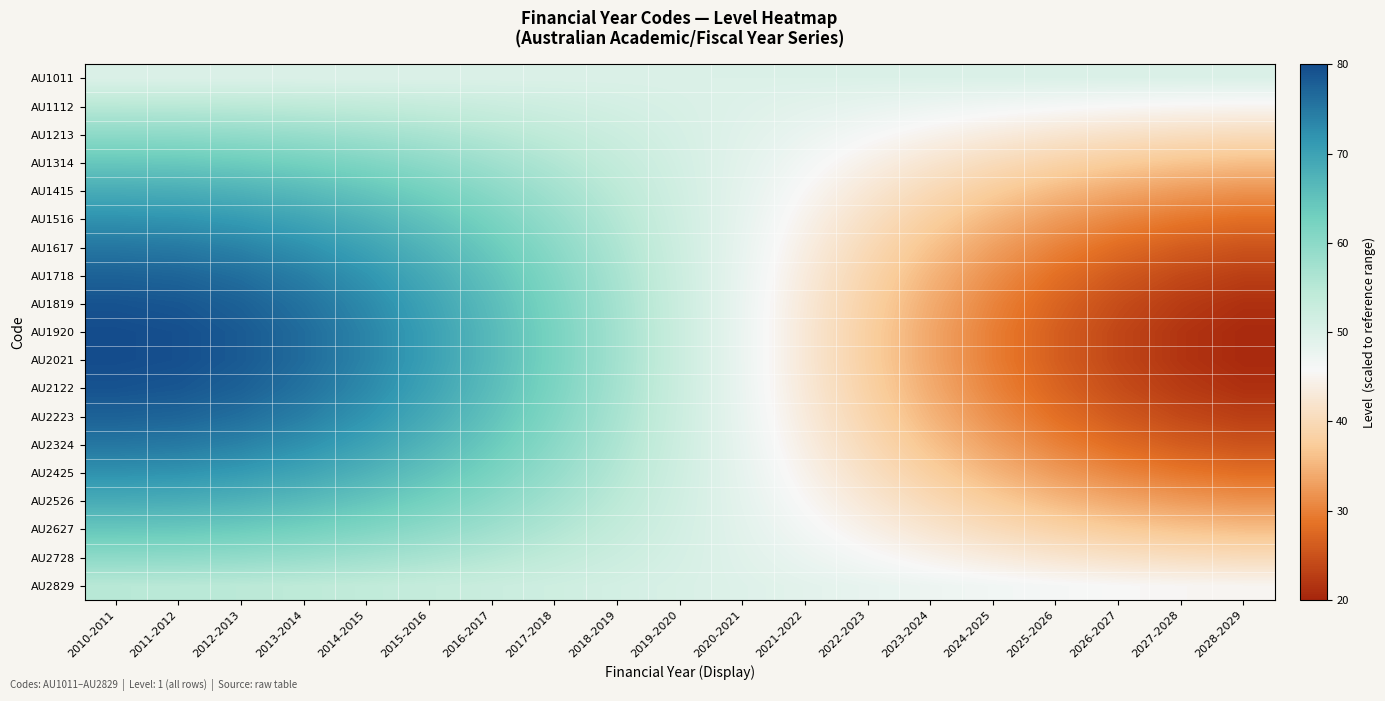

Reading left to right, transcribe all the data shown in this chart.

AU1011: 2010-2011=50.0	2011-2012=50.0	2012-2013=50.0	2013-2014=50.0	2014-2015=50.0	2015-2016=50.0	2016-2017=50.0	2017-2018=50.0	2018-2019=50.0	2019-2020=50.0	2020-2021=50.0	2021-2022=50.0	2022-2023=50.0	2023-2024=50.0	2024-2025=50.0	2025-2026=50.0	2026-2027=50.0	2027-2028=50.0	2028-2029=50.0
AU1112: 2010-2011=54.9	2011-2012=54.9	2012-2013=54.7	2013-2014=54.3	2014-2015=53.9	2015-2016=53.3	2016-2017=52.7	2017-2018=52.0	2018-2019=51.2	2019-2020=50.4	2020-2021=49.6	2021-2022=48.8	2022-2023=48.0	2023-2024=47.3	2024-2025=46.7	2025-2026=46.1	2026-2027=45.7	2027-2028=45.3	2028-2029=45.1
AU1213: 2010-2011=59.7	2011-2012=59.6	2012-2013=59.2	2013-2014=58.6	2014-2015=57.7	2015-2016=56.6	2016-2017=55.3	2017-2018=53.9	2018-2019=52.4	2019-2020=50.8	2020-2021=49.2	2021-2022=47.6	2022-2023=46.1	2023-2024=44.7	2024-2025=43.4	2025-2026=42.3	2026-2027=41.4	2027-2028=40.8	2028-2029=40.4
AU1314: 2010-2011=64.3	2011-2012=64.1	2012-2013=63.5	2013-2014=62.6	2014-2015=61.3	2015-2016=59.7	2016-2017=57.8	2017-2018=55.7	2018-2019=53.5	2019-2020=51.2	2020-2021=48.8	2021-2022=46.5	2022-2023=44.3	2023-2024=42.2	2024-2025=40.3	2025-2026=38.7	2026-2027=37.4	2027-2028=36.5	2028-2029=35.9
AU1415: 2010-2011=68.4	2011-2012=68.2	2012-2013=67.4	2013-2014=66.2	2014-2015=64.5	2015-2016=62.5	2016-2017=60.1	2017-2018=57.4	2018-2019=54.5	2019-2020=51.5	2020-2021=48.5	2021-2022=45.5	2022-2023=42.6	2023-2024=39.9	2024-2025=37.5	2025-2026=35.5	2026-2027=33.8	2027-2028=32.6	2028-2029=31.8
AU1516: 2010-2011=72.1	2011-2012=71.8	2012-2013=70.9	2013-2014=69.4	2014-2015=67.4	2015-2016=64.9	2016-2017=62.1	2017-2018=58.9	2018-2019=55.4	2019-2020=51.8	2020-2021=48.2	2021-2022=44.6	2022-2023=41.1	2023-2024=37.9	2024-2025=35.1	2025-2026=32.6	2026-2027=30.6	2027-2028=29.1	2028-2029=28.2
AU1617: 2010-2011=75.1	2011-2012=74.8	2012-2013=73.8	2013-2014=72.1	2014-2015=69.8	2015-2016=67.0	2016-2017=63.7	2017-2018=60.1	2018-2019=56.2	2019-2020=52.1	2020-2021=47.9	2021-2022=43.8	2022-2023=39.9	2023-2024=36.3	2024-2025=33.0	2025-2026=30.2	2026-2027=27.9	2027-2028=26.2	2028-2029=25.2
AU1718: 2010-2011=77.5	2011-2012=77.1	2012-2013=76.0	2013-2014=74.2	2014-2015=71.7	2015-2016=68.6	2016-2017=65.0	2017-2018=61.0	2018-2019=56.7	2019-2020=52.3	2020-2021=47.7	2021-2022=43.3	2022-2023=39.0	2023-2024=35.0	2024-2025=31.4	2025-2026=28.3	2026-2027=25.8	2027-2028=24.0	2028-2029=22.9
AU1819: 2010-2011=79.1	2011-2012=78.7	2012-2013=77.5	2013-2014=75.6	2014-2015=72.9	2015-2016=69.7	2016-2017=65.9	2017-2018=61.7	2018-2019=57.1	2019-2020=52.4	2020-2021=47.6	2021-2022=42.9	2022-2023=38.3	2023-2024=34.1	2024-2025=30.3	2025-2026=27.1	2026-2027=24.4	2027-2028=22.5	2028-2029=21.3
AU1920: 2010-2011=79.9	2011-2012=79.5	2012-2013=78.3	2013-2014=76.3	2014-2015=73.6	2015-2016=70.2	2016-2017=66.4	2017-2018=62.0	2018-2019=57.3	2019-2020=52.5	2020-2021=47.5	2021-2022=42.7	2022-2023=38.0	2023-2024=33.6	2024-2025=29.8	2025-2026=26.4	2026-2027=23.7	2027-2028=21.7	2028-2029=20.5
AU2021: 2010-2011=79.9	2011-2012=79.5	2012-2013=78.3	2013-2014=76.3	2014-2015=73.6	2015-2016=70.2	2016-2017=66.4	2017-2018=62.0	2018-2019=57.3	2019-2020=52.5	2020-2021=47.5	2021-2022=42.7	2022-2023=38.0	2023-2024=33.6	2024-2025=29.8	2025-2026=26.4	2026-2027=23.7	2027-2028=21.7	2028-2029=20.5
AU2122: 2010-2011=79.1	2011-2012=78.7	2012-2013=77.5	2013-2014=75.6	2014-2015=72.9	2015-2016=69.7	2016-2017=65.9	2017-2018=61.7	2018-2019=57.1	2019-2020=52.4	2020-2021=47.6	2021-2022=42.9	2022-2023=38.3	2023-2024=34.1	2024-2025=30.3	2025-2026=27.1	2026-2027=24.4	2027-2028=22.5	2028-2029=21.3
AU2223: 2010-2011=77.5	2011-2012=77.1	2012-2013=76.0	2013-2014=74.2	2014-2015=71.7	2015-2016=68.6	2016-2017=65.0	2017-2018=61.0	2018-2019=56.7	2019-2020=52.3	2020-2021=47.7	2021-2022=43.3	2022-2023=39.0	2023-2024=35.0	2024-2025=31.4	2025-2026=28.3	2026-2027=25.8	2027-2028=24.0	2028-2029=22.9
AU2324: 2010-2011=75.1	2011-2012=74.8	2012-2013=73.8	2013-2014=72.1	2014-2015=69.8	2015-2016=67.0	2016-2017=63.7	2017-2018=60.1	2018-2019=56.2	2019-2020=52.1	2020-2021=47.9	2021-2022=43.8	2022-2023=39.9	2023-2024=36.3	2024-2025=33.0	2025-2026=30.2	2026-2027=27.9	2027-2028=26.2	2028-2029=25.2
AU2425: 2010-2011=72.1	2011-2012=71.8	2012-2013=70.9	2013-2014=69.4	2014-2015=67.4	2015-2016=64.9	2016-2017=62.1	2017-2018=58.9	2018-2019=55.4	2019-2020=51.8	2020-2021=48.2	2021-2022=44.6	2022-2023=41.1	2023-2024=37.9	2024-2025=35.1	2025-2026=32.6	2026-2027=30.6	2027-2028=29.1	2028-2029=28.2
AU2526: 2010-2011=68.4	2011-2012=68.2	2012-2013=67.4	2013-2014=66.2	2014-2015=64.5	2015-2016=62.5	2016-2017=60.1	2017-2018=57.4	2018-2019=54.5	2019-2020=51.5	2020-2021=48.5	2021-2022=45.5	2022-2023=42.6	2023-2024=39.9	2024-2025=37.5	2025-2026=35.5	2026-2027=33.8	2027-2028=32.6	2028-2029=31.8
AU2627: 2010-2011=64.3	2011-2012=64.1	2012-2013=63.5	2013-2014=62.6	2014-2015=61.3	2015-2016=59.7	2016-2017=57.8	2017-2018=55.7	2018-2019=53.5	2019-2020=51.2	2020-2021=48.8	2021-2022=46.5	2022-2023=44.3	2023-2024=42.2	2024-2025=40.3	2025-2026=38.7	2026-2027=37.4	2027-2028=36.5	2028-2029=35.9
AU2728: 2010-2011=59.7	2011-2012=59.6	2012-2013=59.2	2013-2014=58.6	2014-2015=57.7	2015-2016=56.6	2016-2017=55.3	2017-2018=53.9	2018-2019=52.4	2019-2020=50.8	2020-2021=49.2	2021-2022=47.6	2022-2023=46.1	2023-2024=44.7	2024-2025=43.4	2025-2026=42.3	2026-2027=41.4	2027-2028=40.8	2028-2029=40.4
AU2829: 2010-2011=54.9	2011-2012=54.9	2012-2013=54.7	2013-2014=54.3	2014-2015=53.9	2015-2016=53.3	2016-2017=52.7	2017-2018=52.0	2018-2019=51.2	2019-2020=50.4	2020-2021=49.6	2021-2022=48.8	2022-2023=48.0	2023-2024=47.3	2024-2025=46.7	2025-2026=46.1	2026-2027=45.7	2027-2028=45.3	2028-2029=45.1